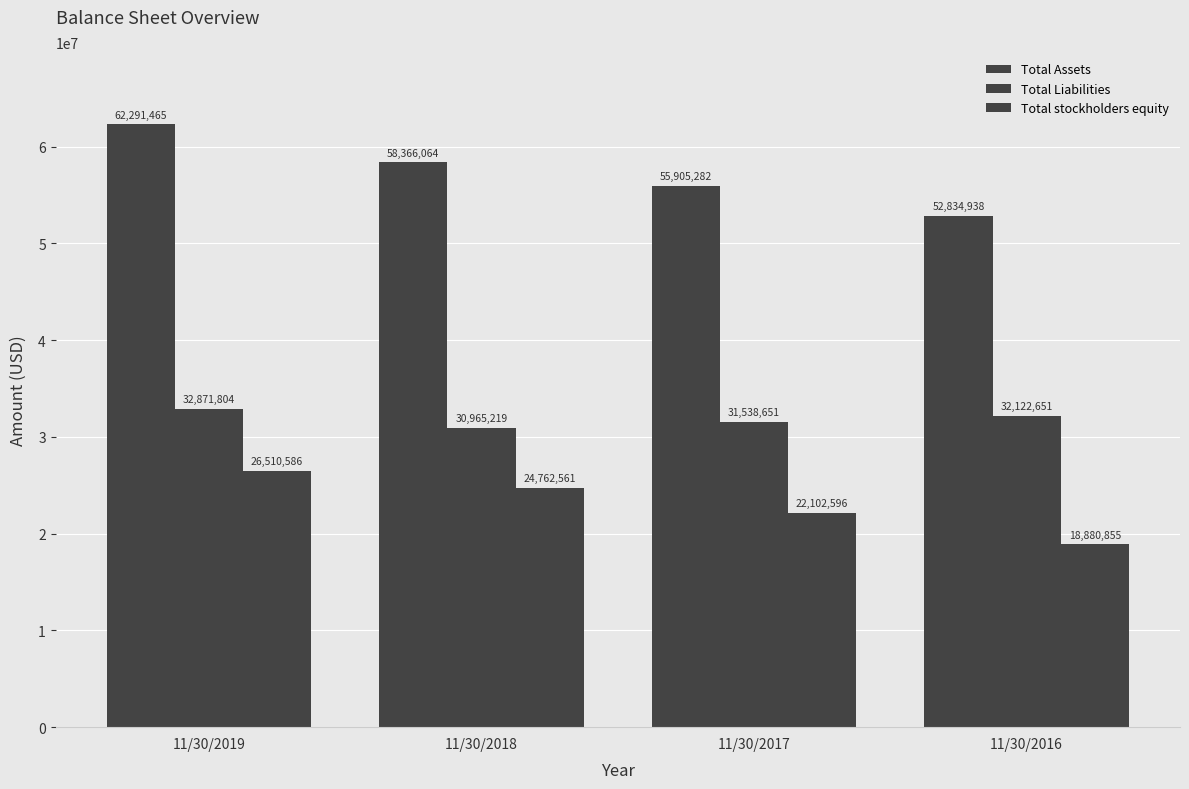

How many groups of bars are there?

4